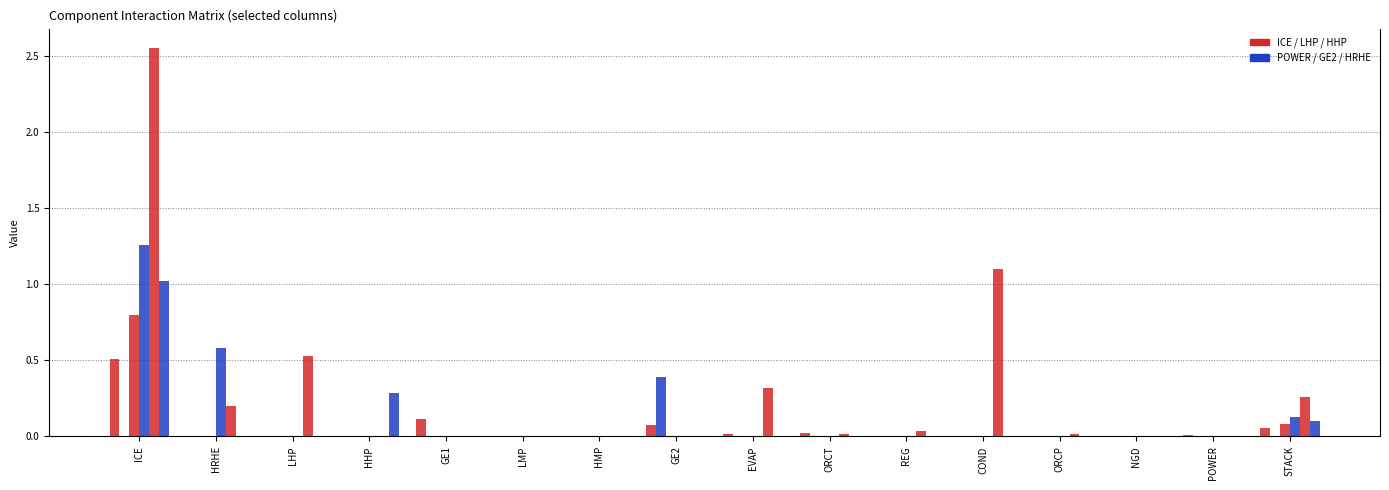

Count the number of data series in this chart.

6